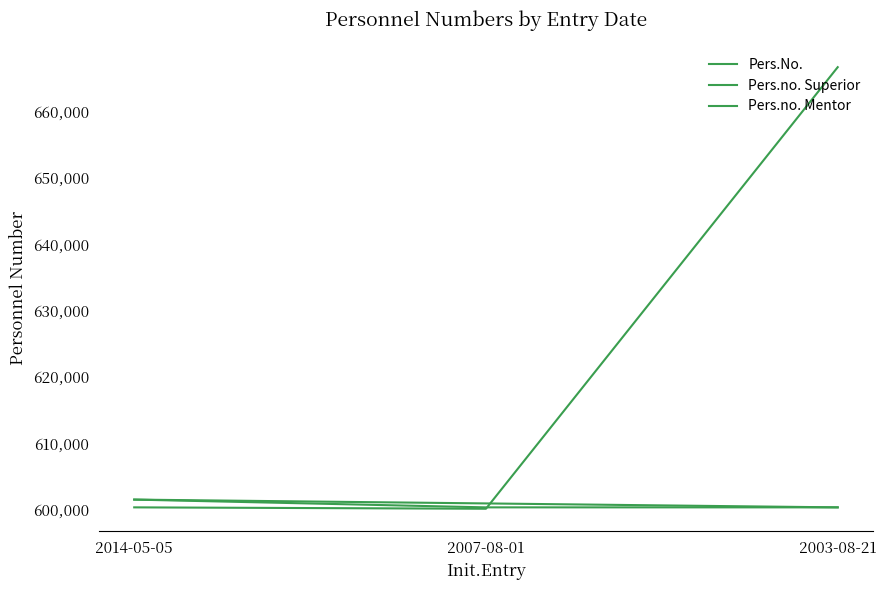

What is the sum of the Pers.no. Superior values at 2007-08-01 and 2014-05-05?

1202433